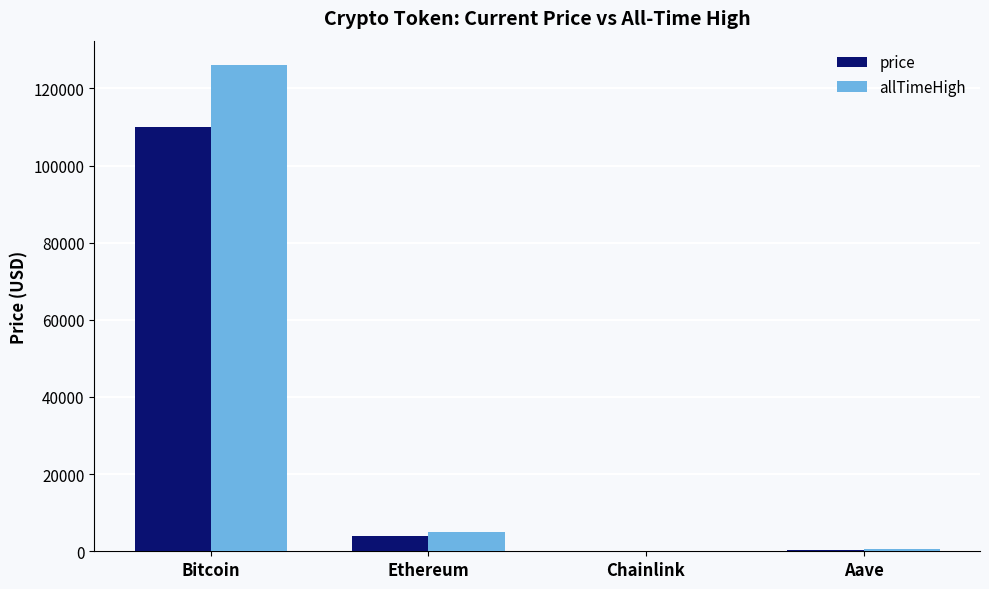

Which category has the highest value in the allTimeHigh series?

Bitcoin